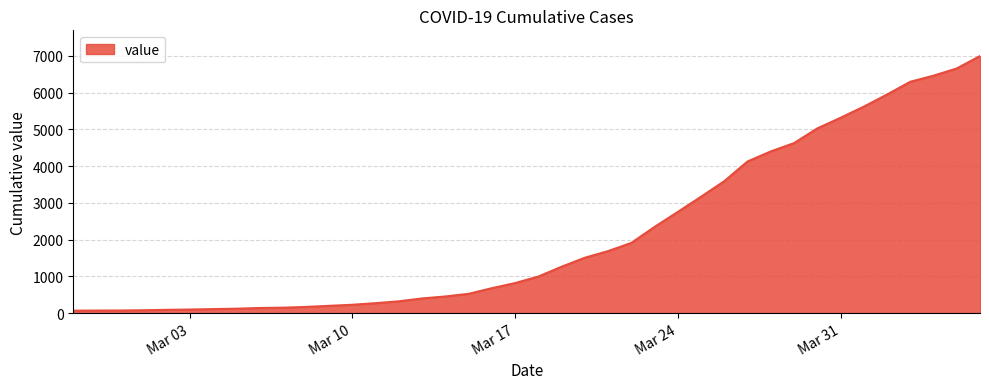

What is the difference between the maximum and minimum values?

6930